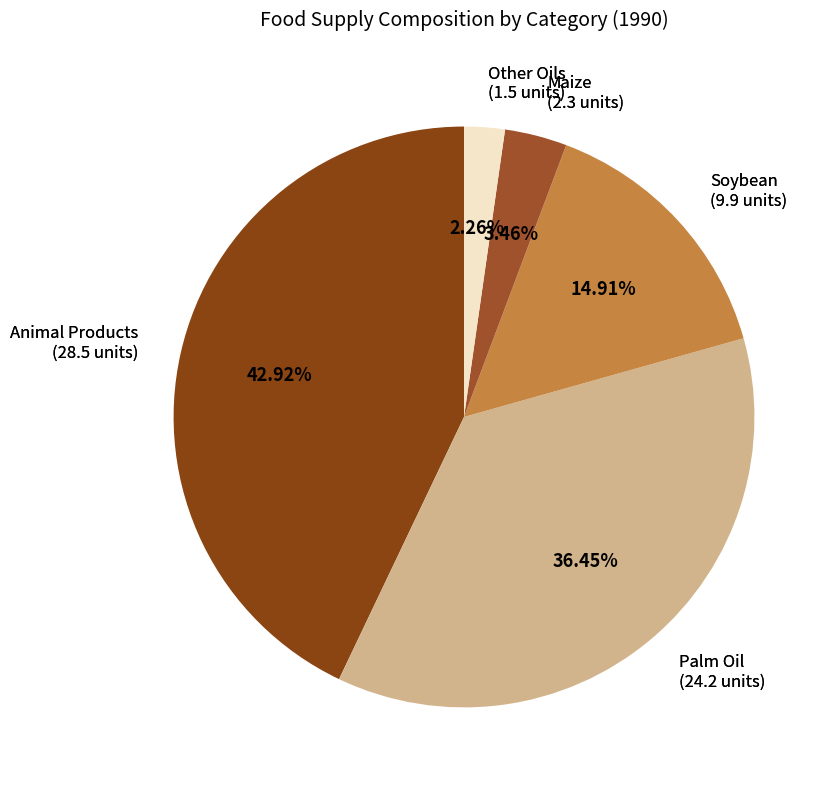

Does Animal Products account for over 50% of the chart?

No